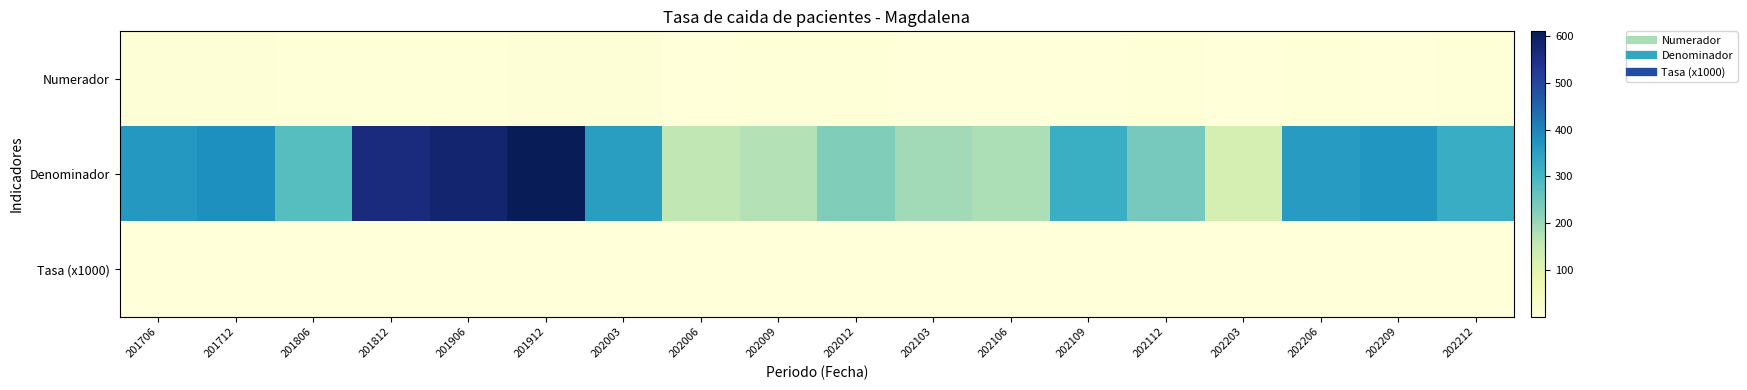

Reading left to right, transcribe all the data shown in this chart.

Numerador: 201706=6.0	201712=6.0	201806=4.0	201812=3.0	201906=4.0	201912=9.0	202003=7.0	202006=2.0	202009=4.0	202012=3.0	202103=2.0	202106=1.0	202109=2.0	202112=4.0	202203=2.0	202206=4.0	202209=2.0	202212=3.0
Denominador: 201706=366.0	201712=383.0	201806=276.6	201812=560.2	201906=581.0	201912=609.7	202003=353.1	202006=157.6	202009=171.6	202012=226.4	202103=191.0	202106=180.1	202109=317.4	202112=240.5	202203=124.5	202206=357.6	202209=371.1	202212=322.6
Tasa (x1000): 201706=0.0	201712=0.0	201806=0.0	201812=0.0	201906=0.0	201912=0.0	202003=0.0	202006=0.0	202009=0.0	202012=0.0	202103=0.0	202106=0.0	202109=0.0	202112=0.0	202203=0.0	202206=0.0	202209=0.0	202212=0.0